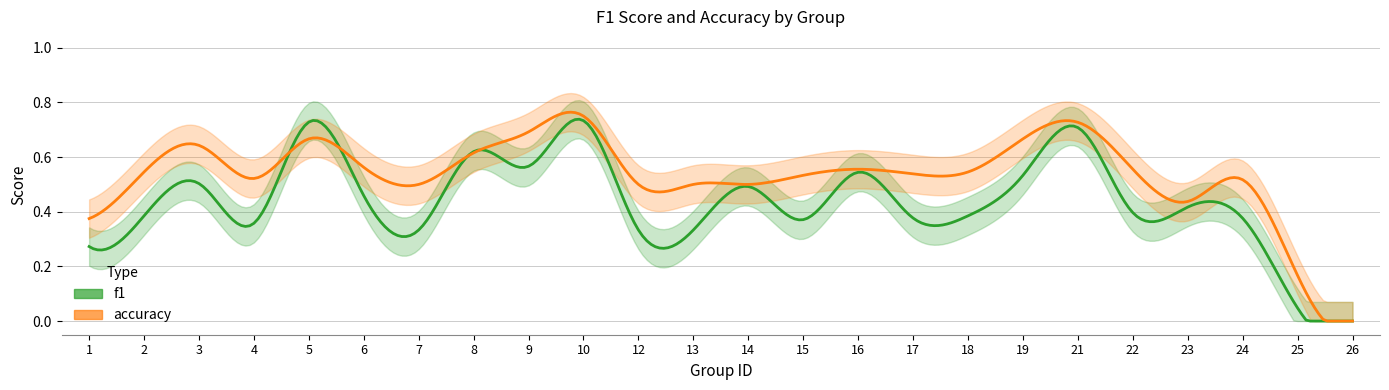

At which category is the sum across all series the highest?

10